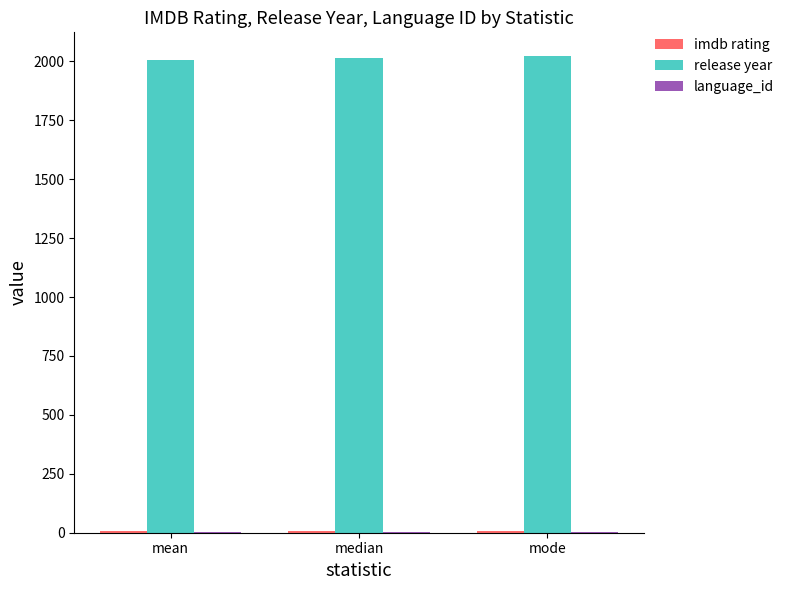

Which series has the largest total across all categories?

release year